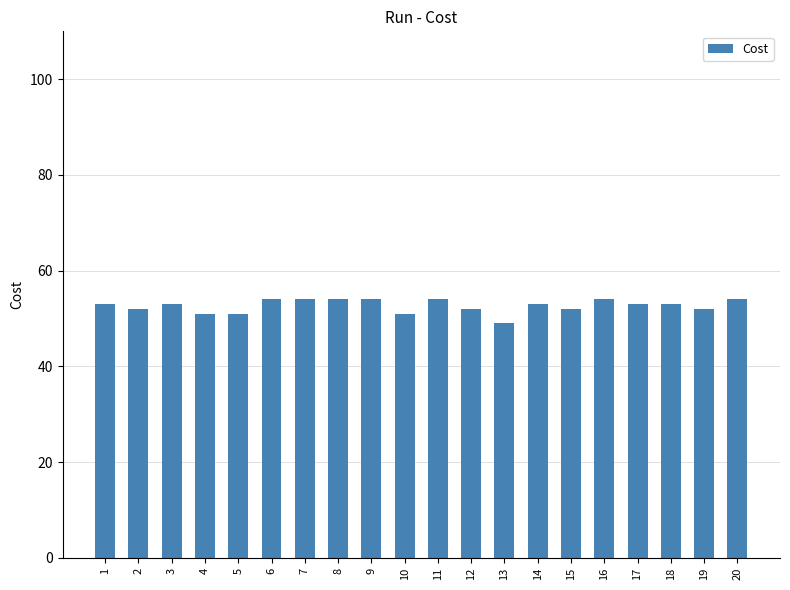

Reading right to left, transcribe all the data shown in this chart.

20=54.0	19=52.0	18=53.0	17=53.0	16=54.0	15=52.0	14=53.0	13=49.0	12=52.0	11=54.0	10=51.0	9=54.0	8=54.0	7=54.0	6=54.0	5=51.0	4=51.0	3=53.0	2=52.0	1=53.0